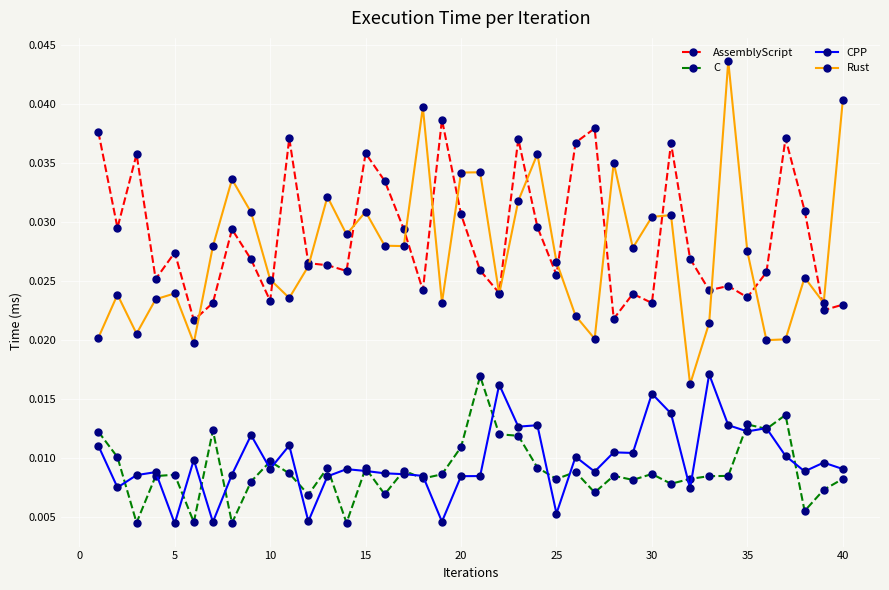

True or false: AssemblyScript and C intersect in this chart.

False